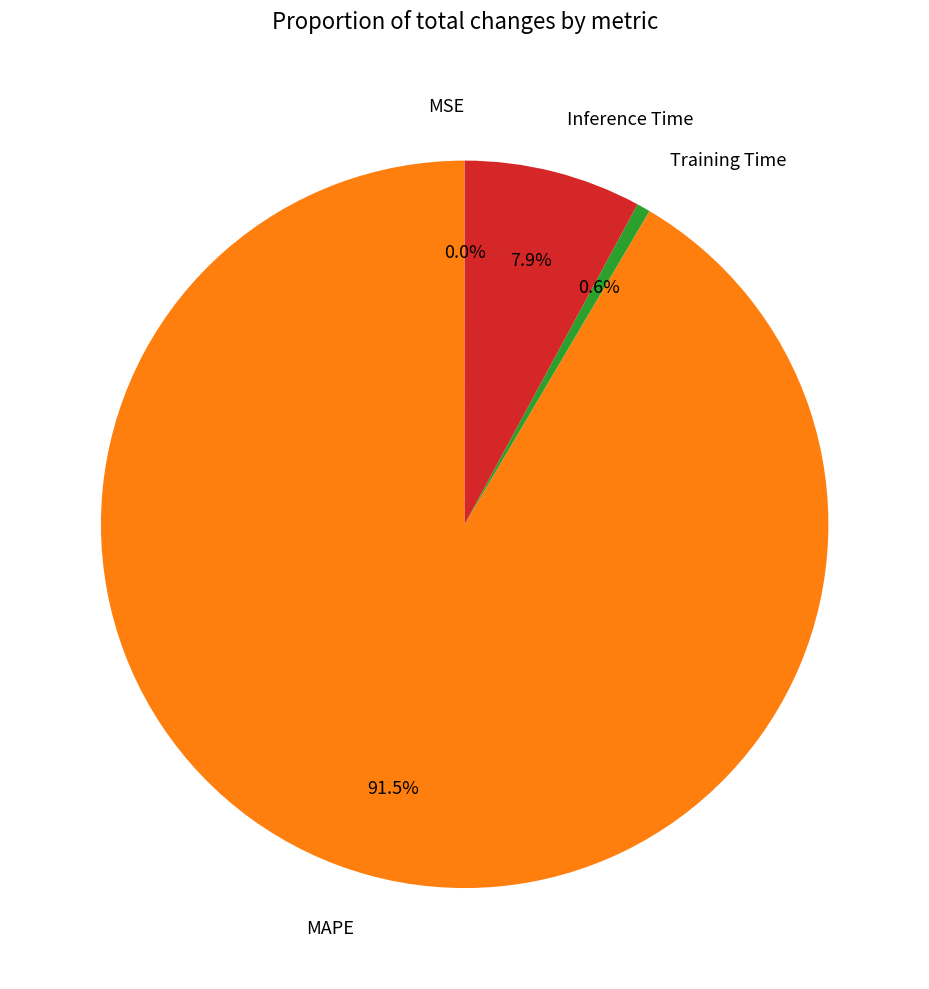

What is the largest slice in the pie chart?

MAPE